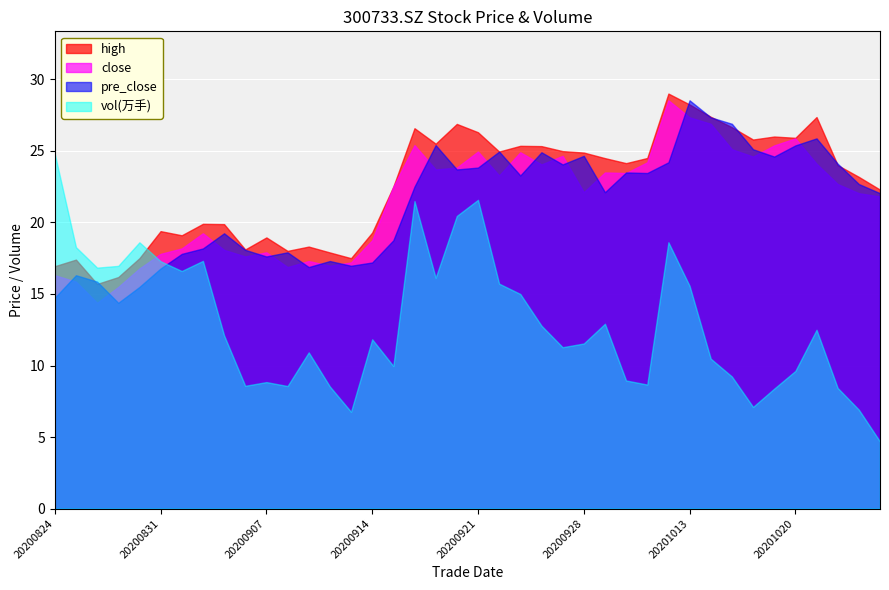

Count the number of categories in the chart.

40